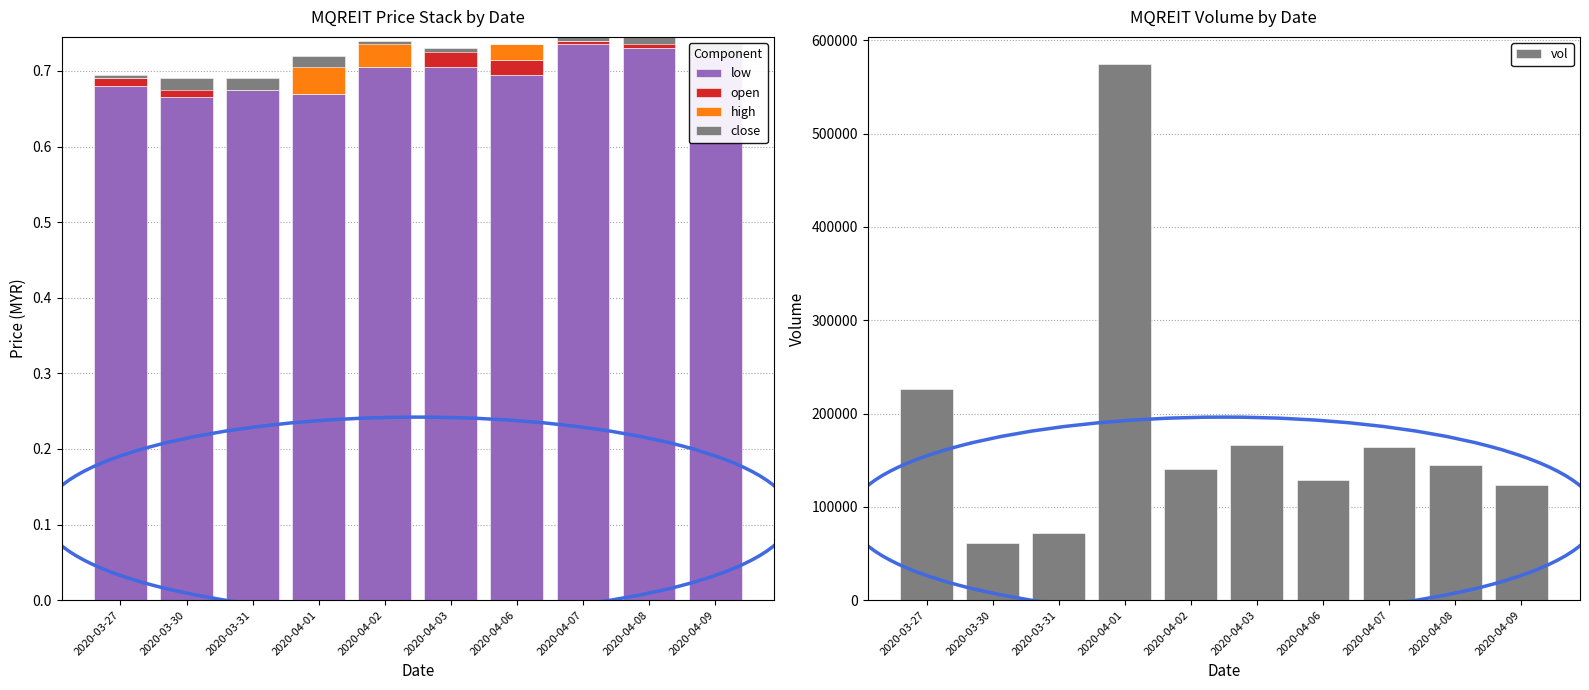

At 2020-04-02, list the series in order from smallest to largest.

close, open, high, low, vol